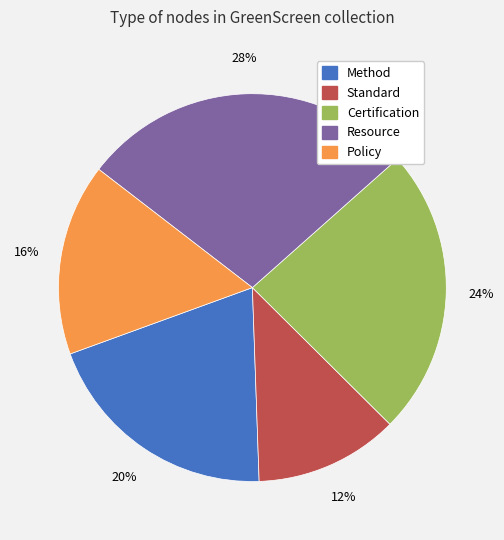

Is the sum of Method and Standard greater than half?

No